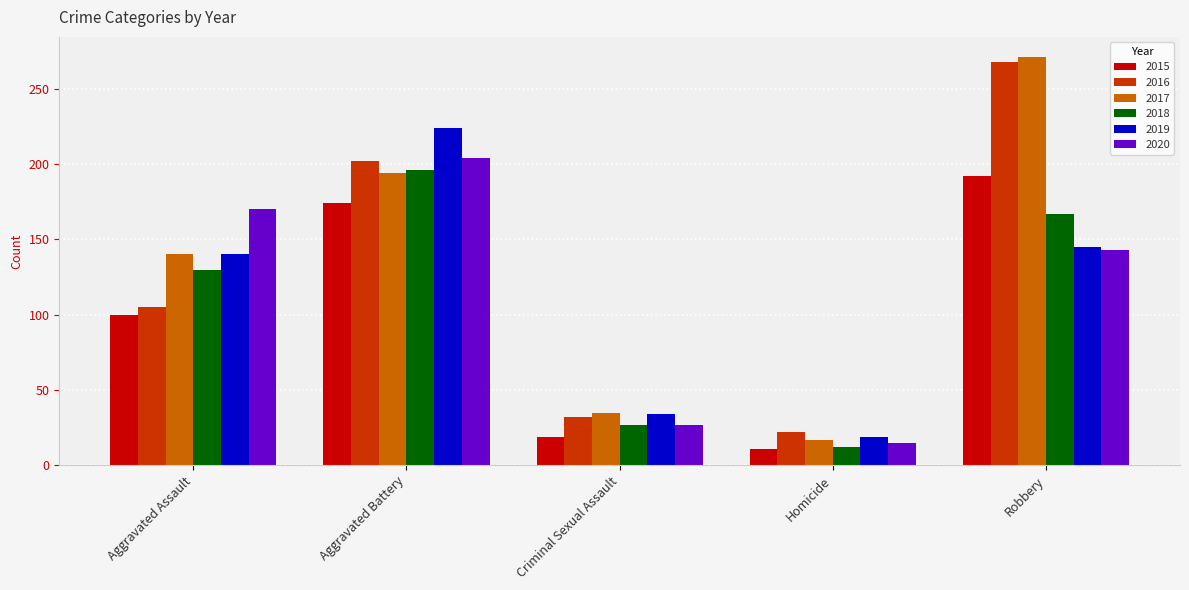

Which series has the largest total across all categories?

2017